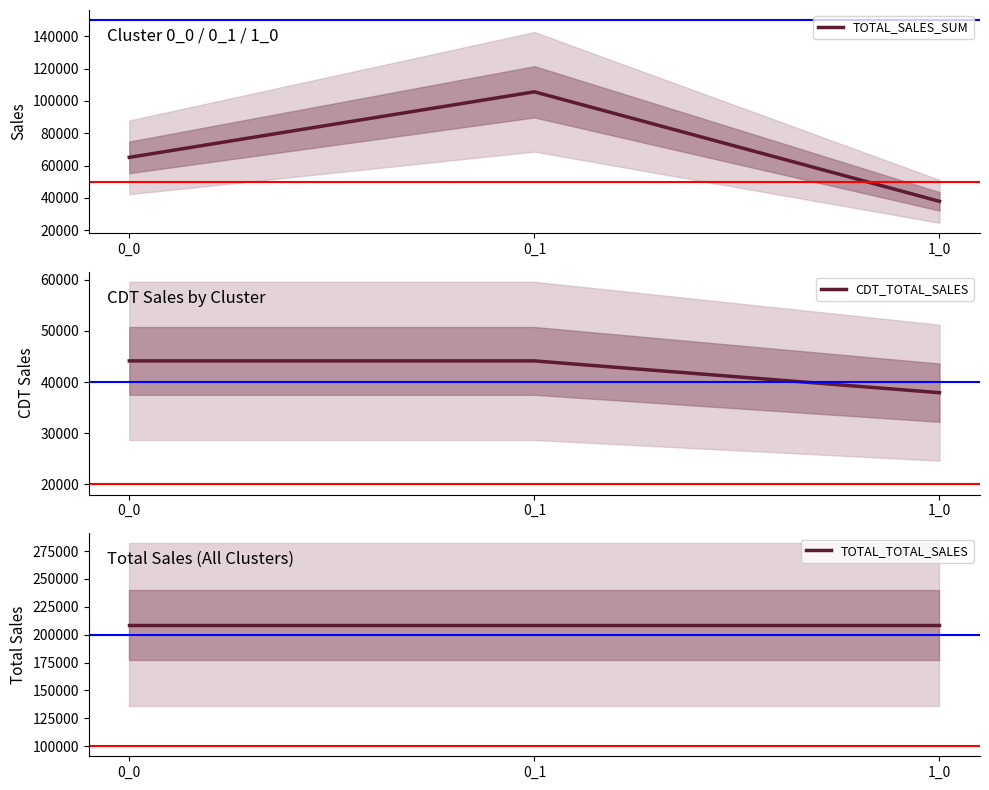

At how many categories does at least one series exceed 139525?

3